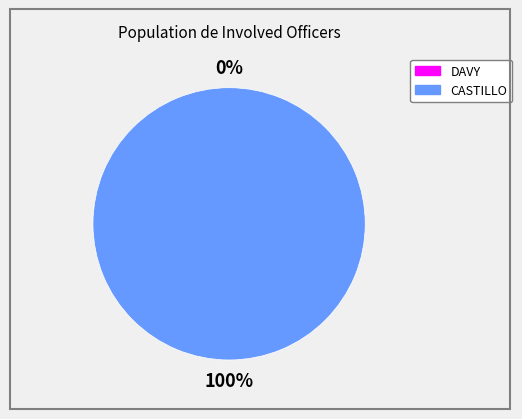

Rank the categories by value from lowest to highest.

DAVY, CASTILLO